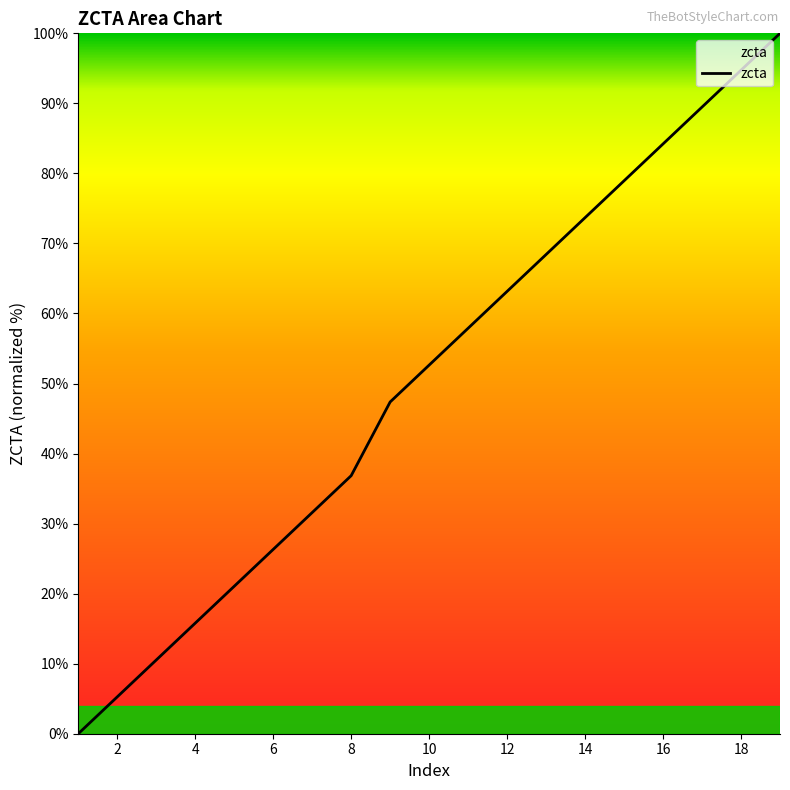

What is the maximum value shown in the chart?

100.0